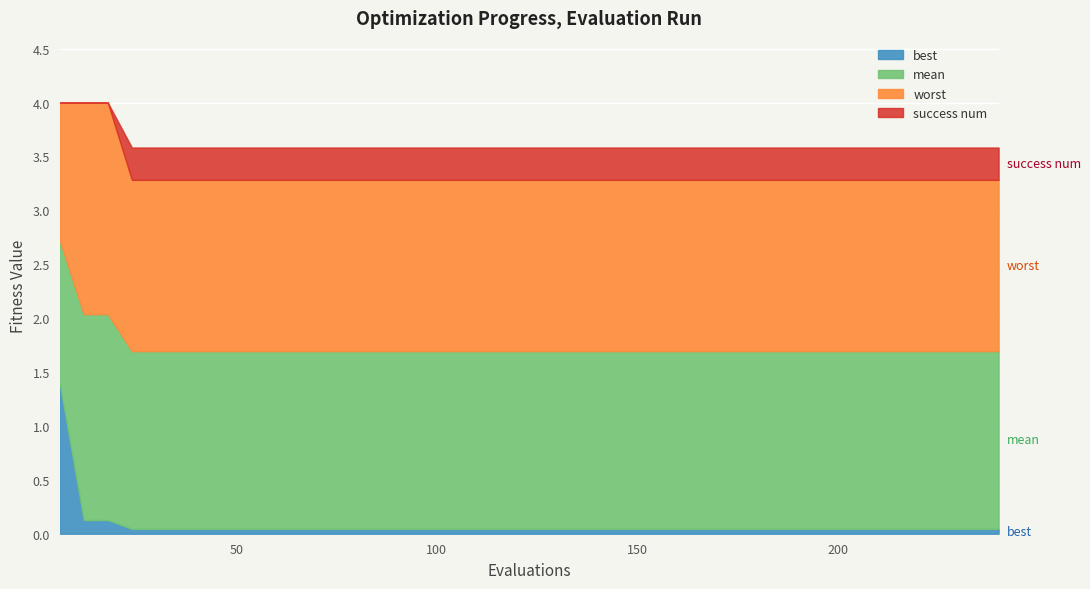

What are all the series names shown in the legend?

best, mean, worst, success num